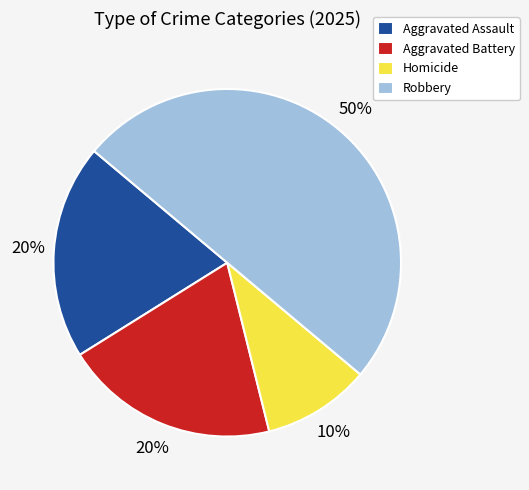

Which slice is the smallest?

Homicide